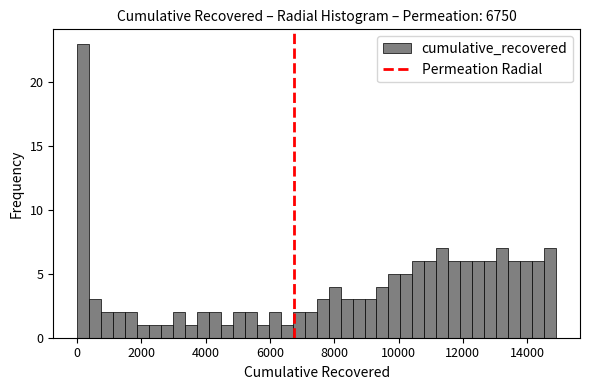

Around what value on the x-axis is the tallest bar? Give the approximate position of its centre, as read against the axis.

200